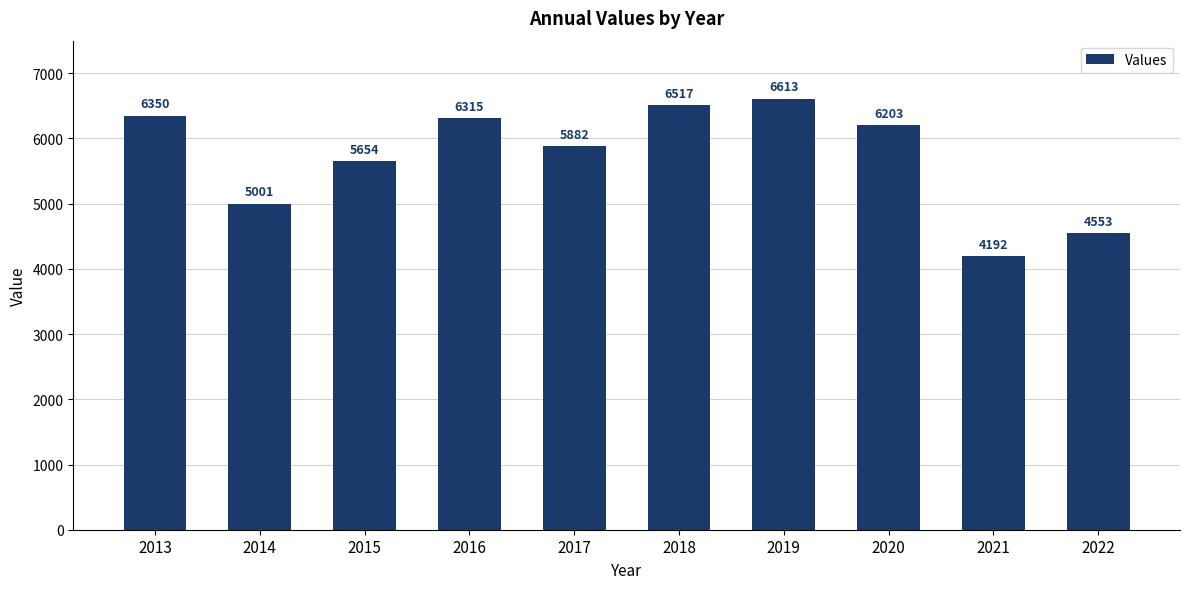

What is the change in value from 2016 to 2020?

-112